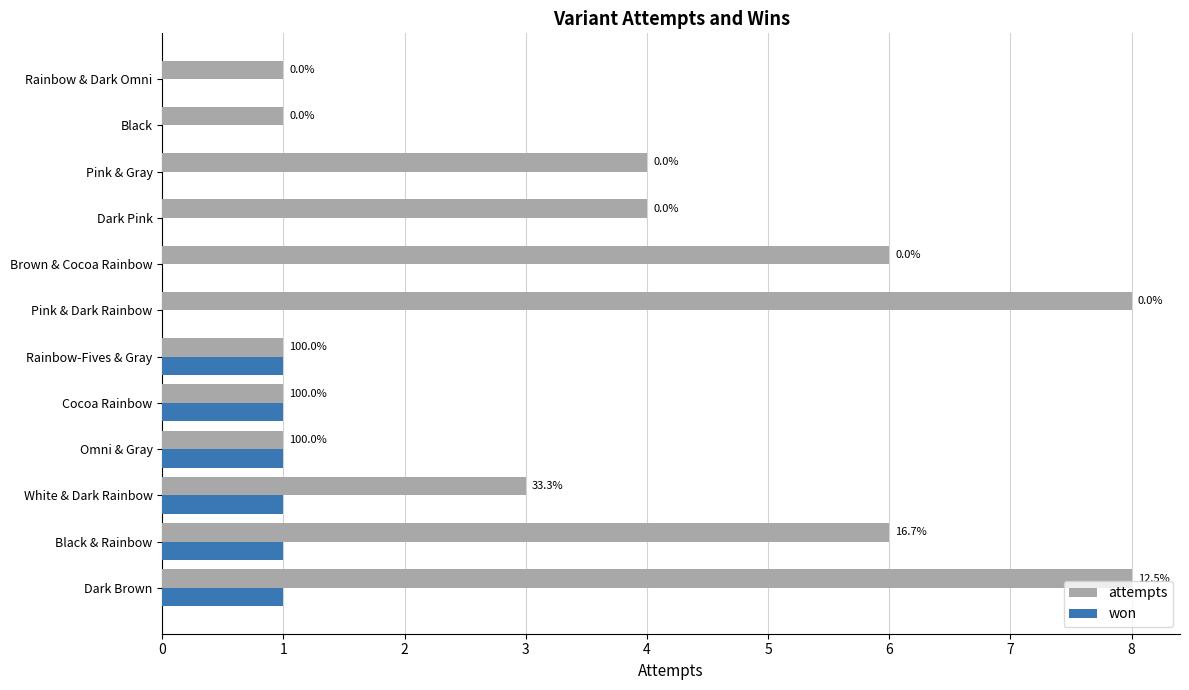

What is the sum of the attempts values at Rainbow-Fives & Gray and White & Dark Rainbow?

4